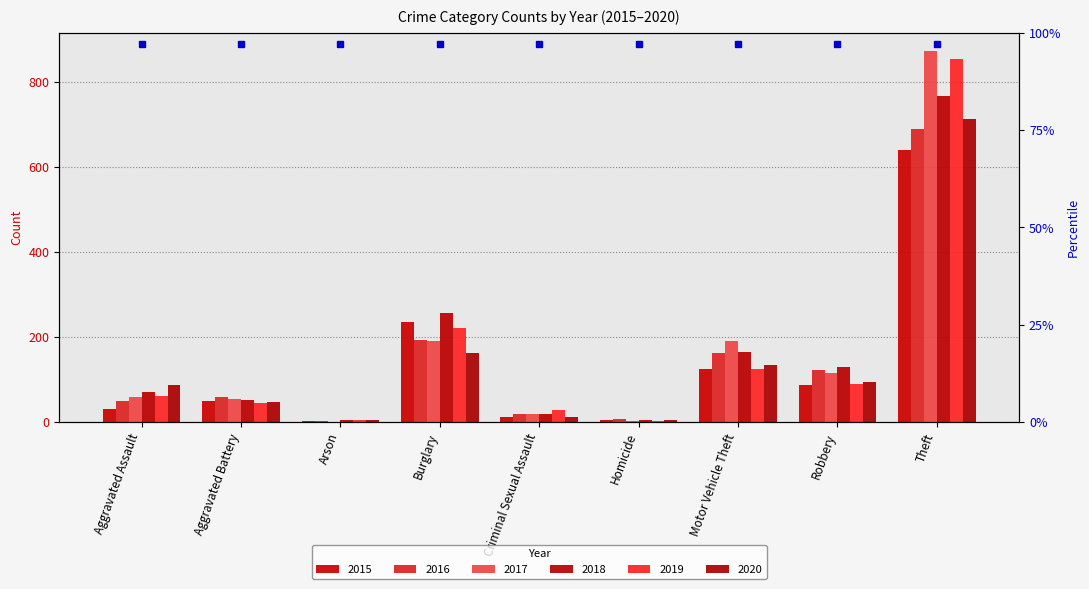

At which label is 2019 closest to 429?

Burglary